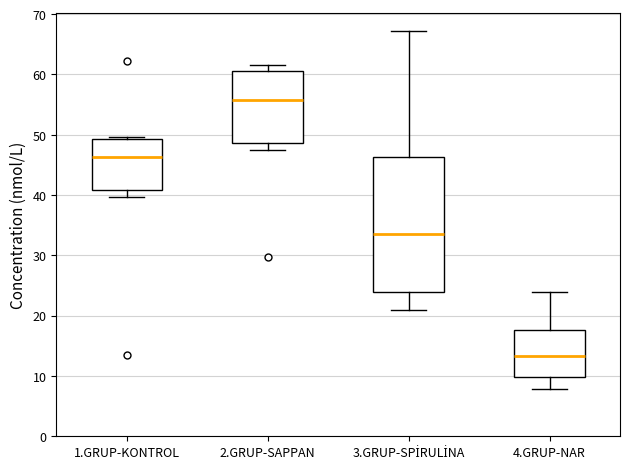

Where does the lower whisker of the box for 1.GRUP-KONTROL end on the y-axis? The values are not printed on the chart, so give them approximately, as read against the axis.

40